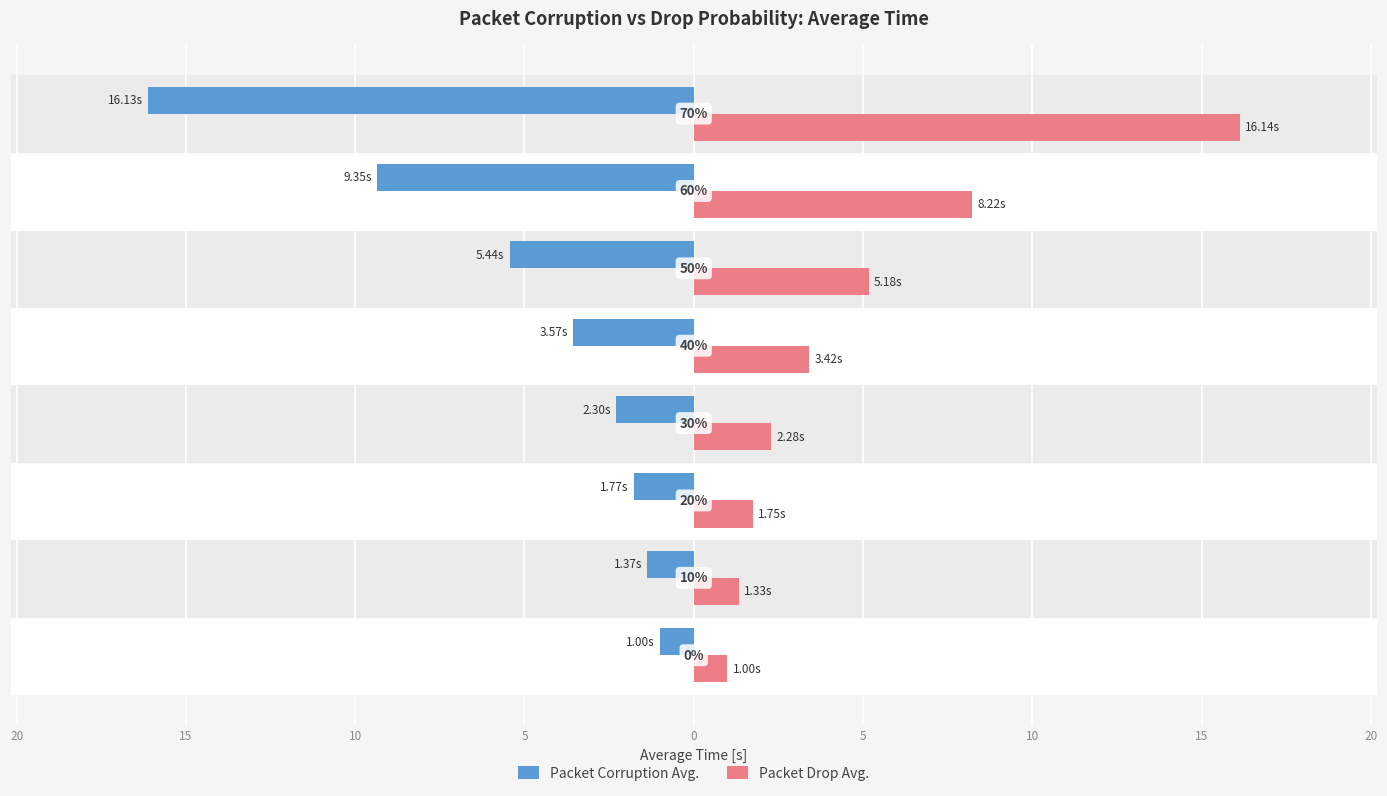

What are all the series names shown in the legend?

Packet Corruption Avg., Packet Drop Avg.